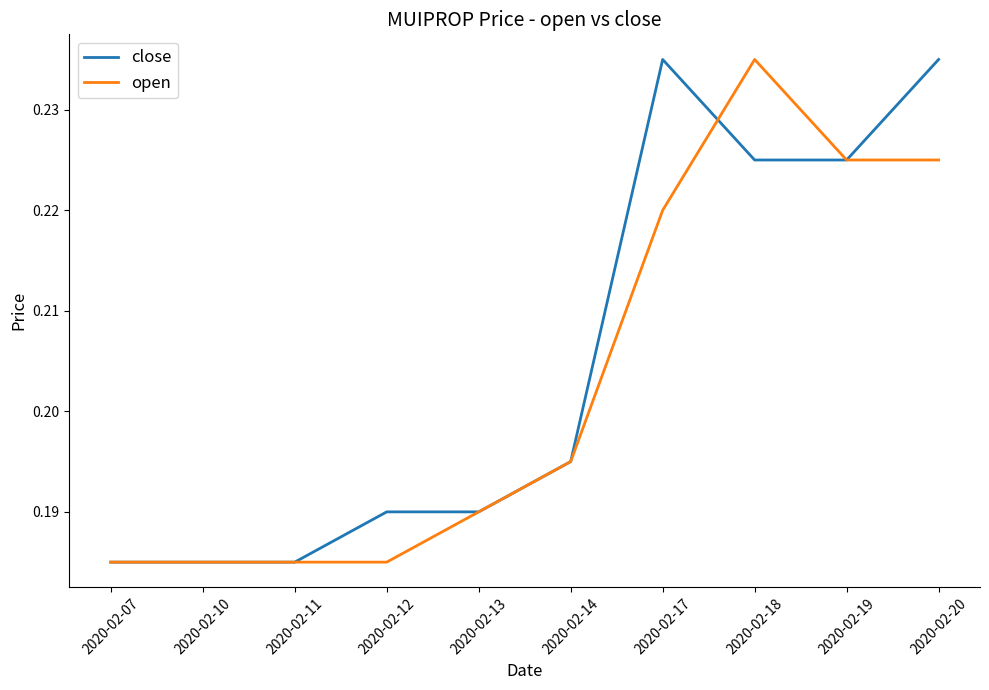

True or false: close has a value of 0.1 at 2020-02-19.

False